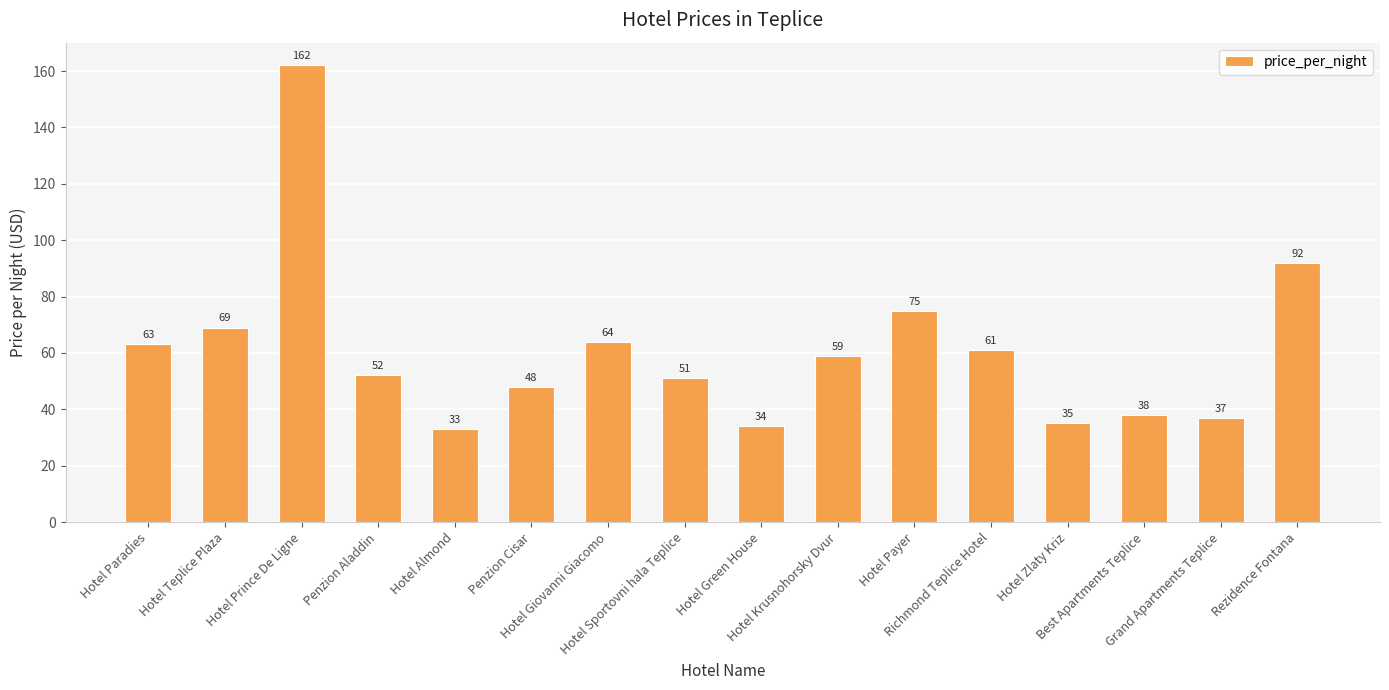

What position from the left is Penzion Aladdin?

4